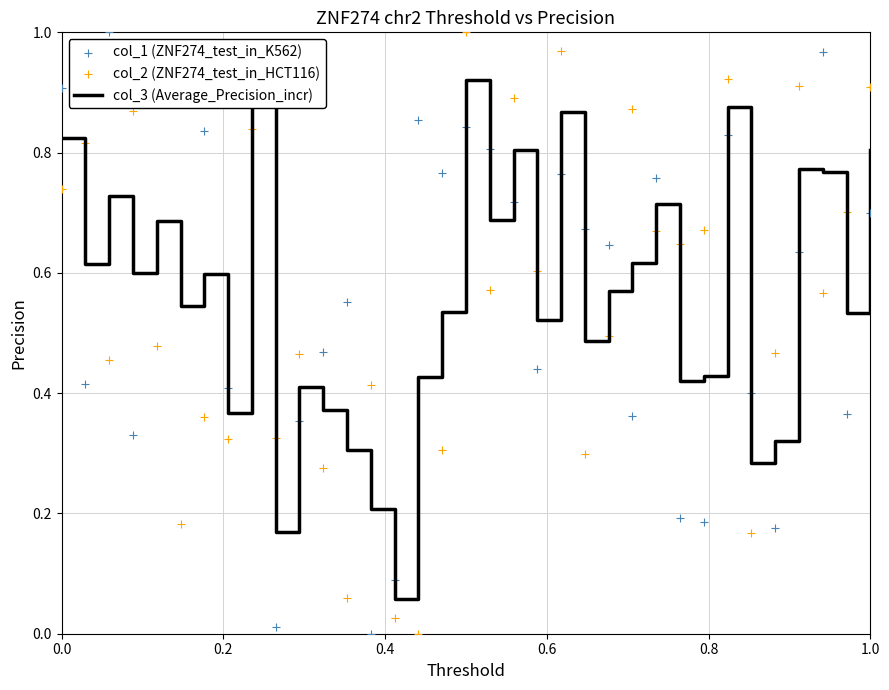

Is the value of col_1 (ZNF274_test_in_K562) at 10 greater than the value of col_3 (Average_Precision_incr) at 28?

No